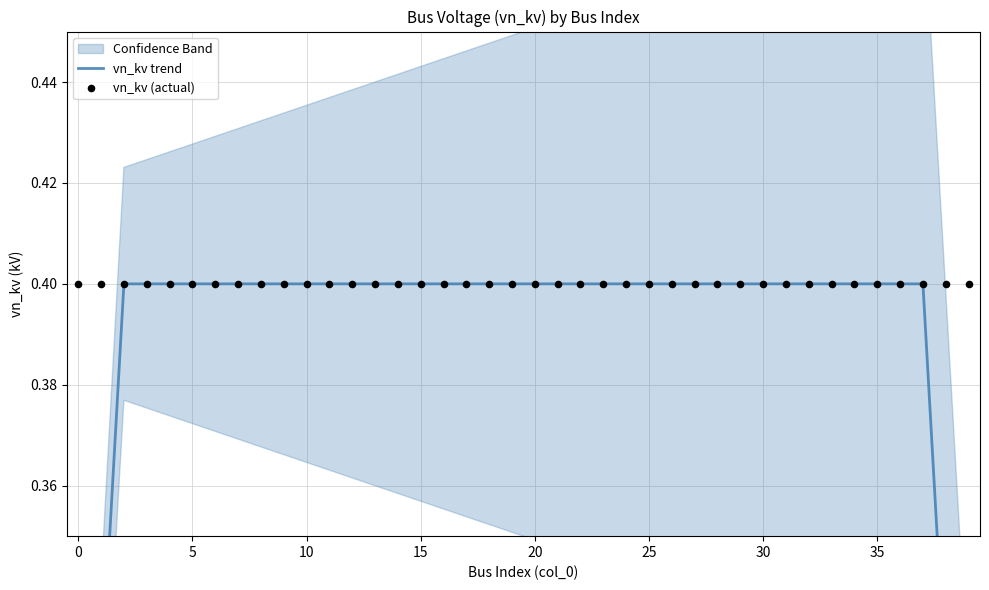

Which series contains the lowest Y value?

vn_kv trend